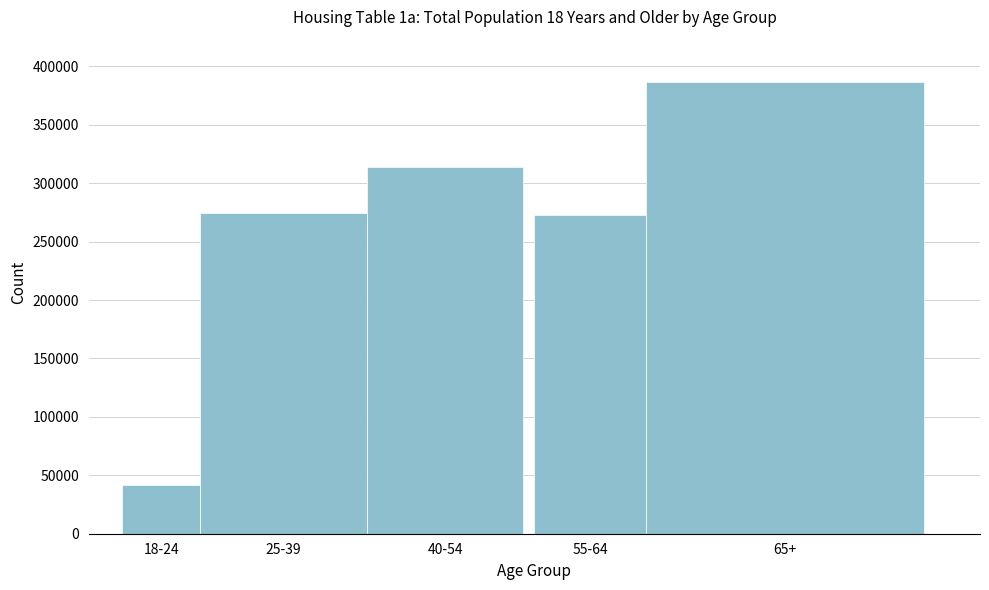

Reading left to right, list all the values displayed in this chart.

18-24=41636	25-39=274910	40-54=313607	55-64=272893	65+=386848